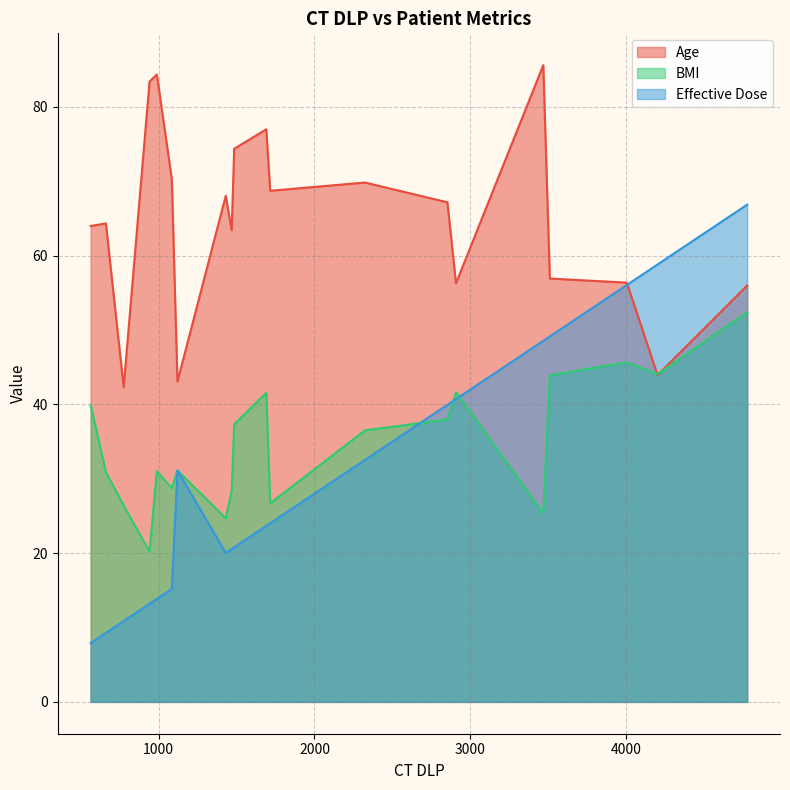

What is the highest value of the Age series?

85.6